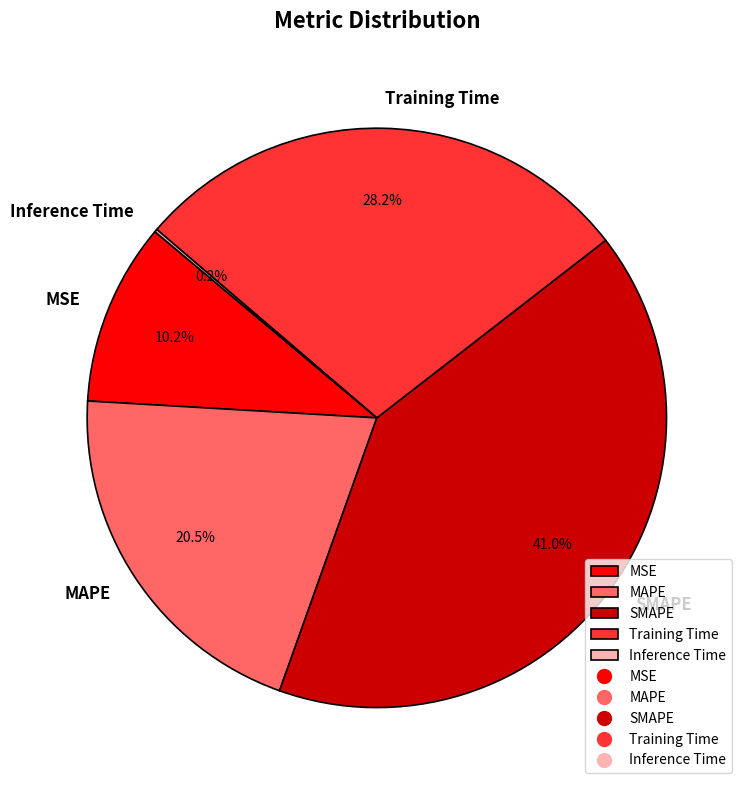

Does any single category account for the majority?

No